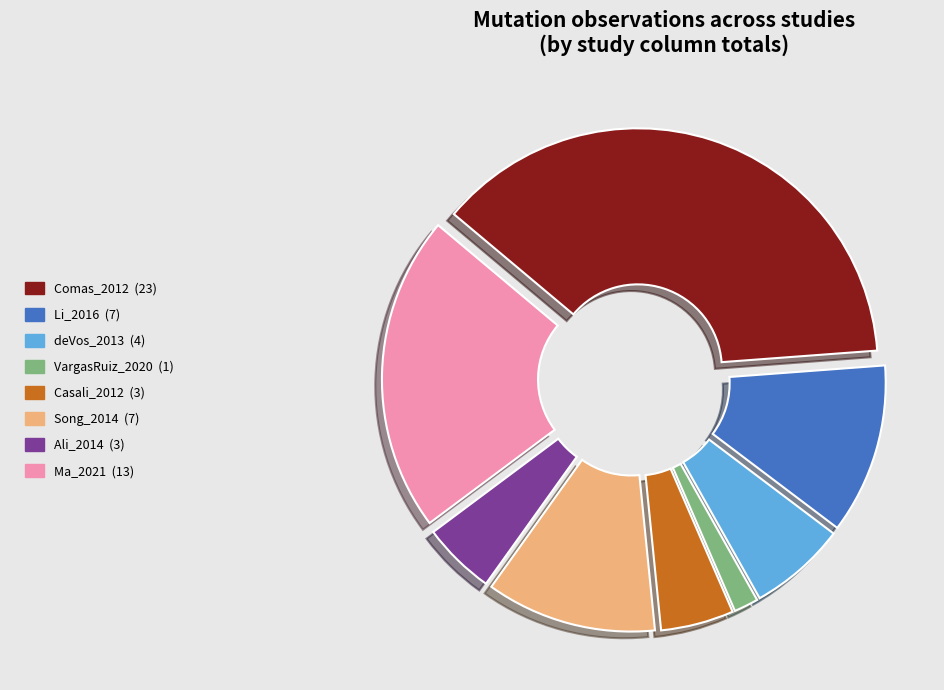

Combined, do Song_2014 and Ali_2014 account for over 50%?

No